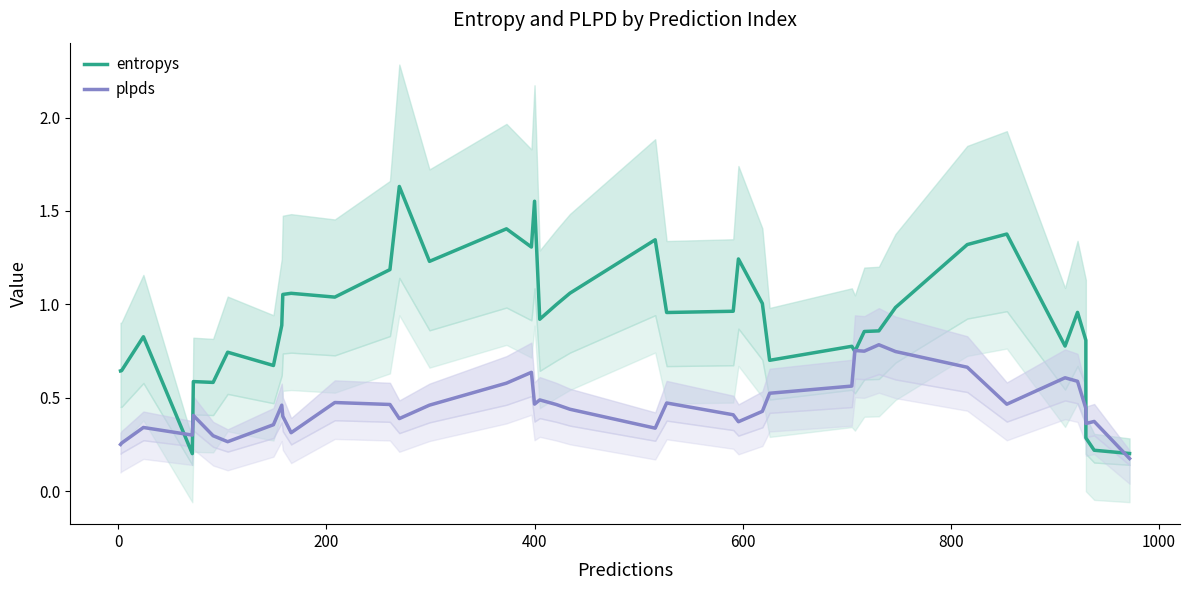

The plpds series shows 0.2 at 0. True or false?

False